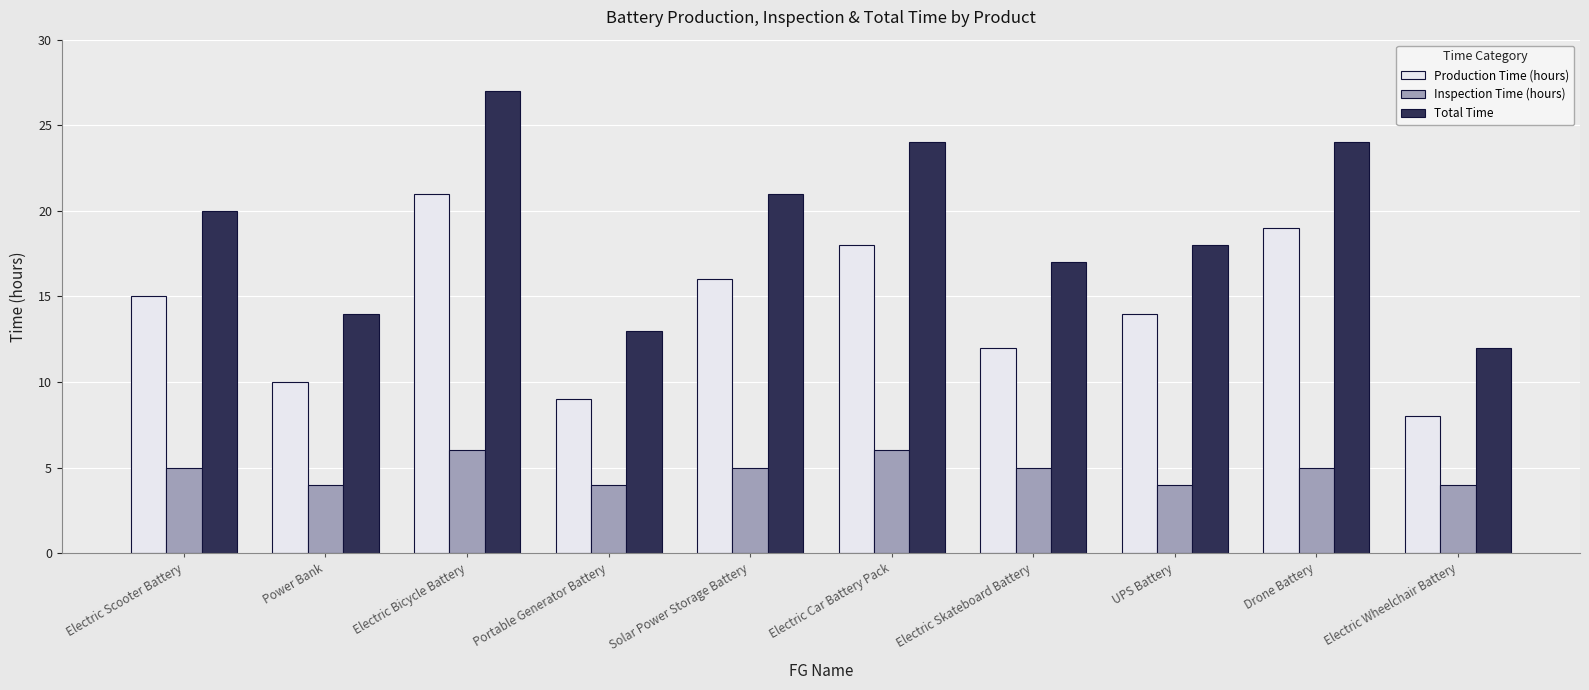

Reading left to right, list all the values displayed in this chart.

Production Time (hours): 15	10	21	9	16	18	12	14	19	8
Inspection Time (hours): 5	4	6	4	5	6	5	4	5	4
Total Time: 20	14	27	13	21	24	17	18	24	12